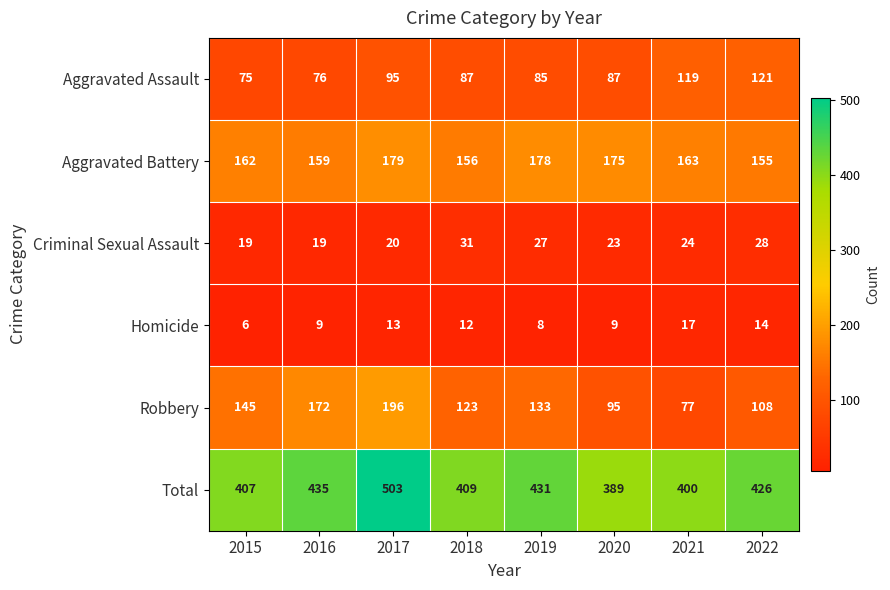

The Robbery series shows 152 at 2020. True or false?

False